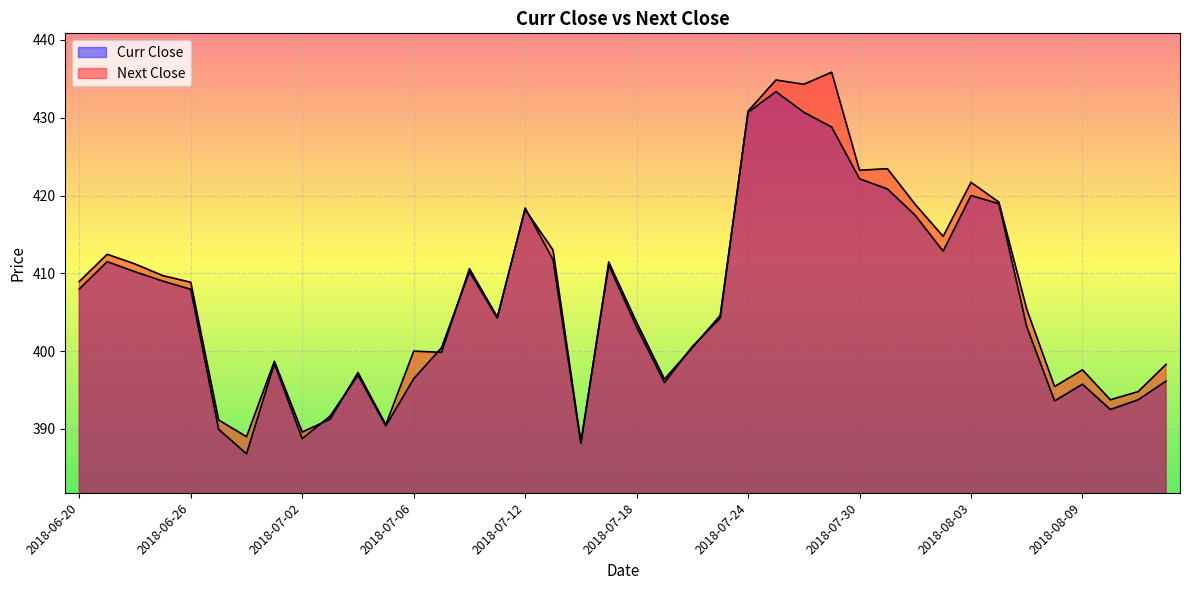

What is the difference between the second highest and second lowest values in the Curr Close series?

42.6